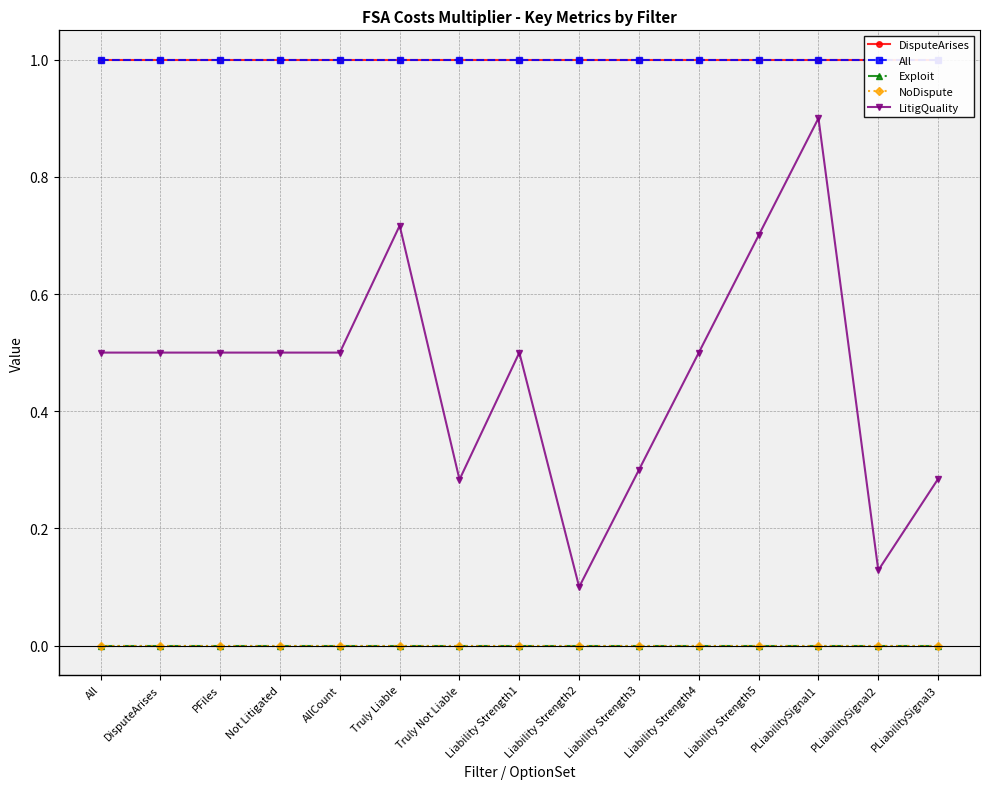

What is the label of the 7th point from the left?

Truly Not Liable